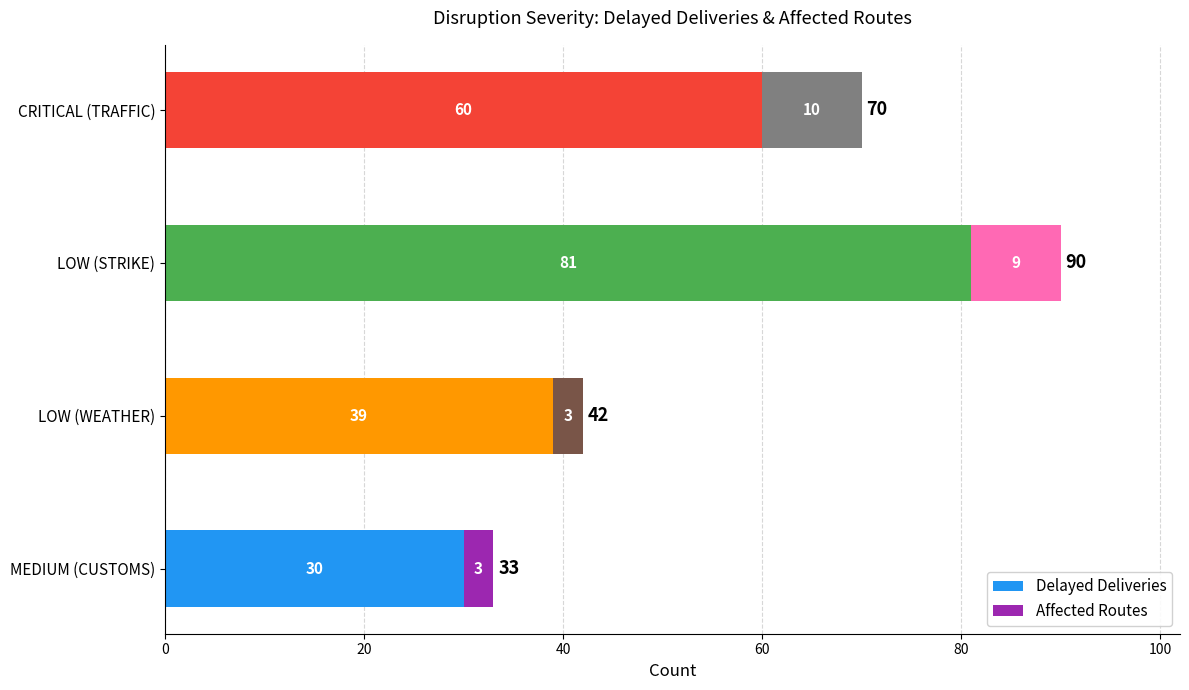

Count the number of categories in the chart.

4